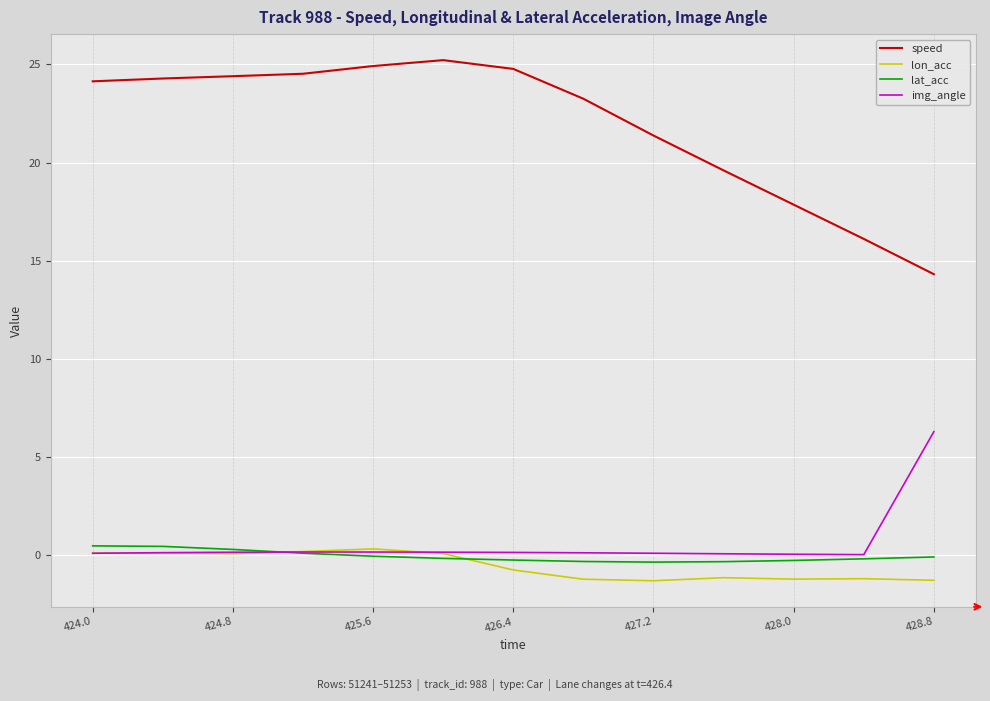

True or false: speed and lon_acc cross at least once.

False